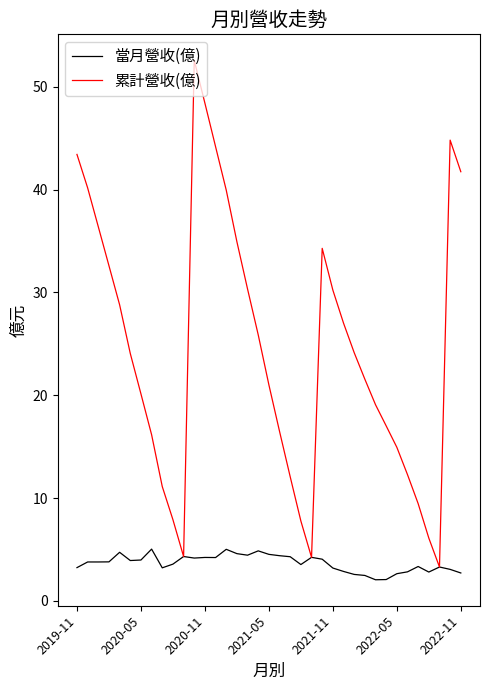

Which series has the largest total across all categories?

累計營收(億)